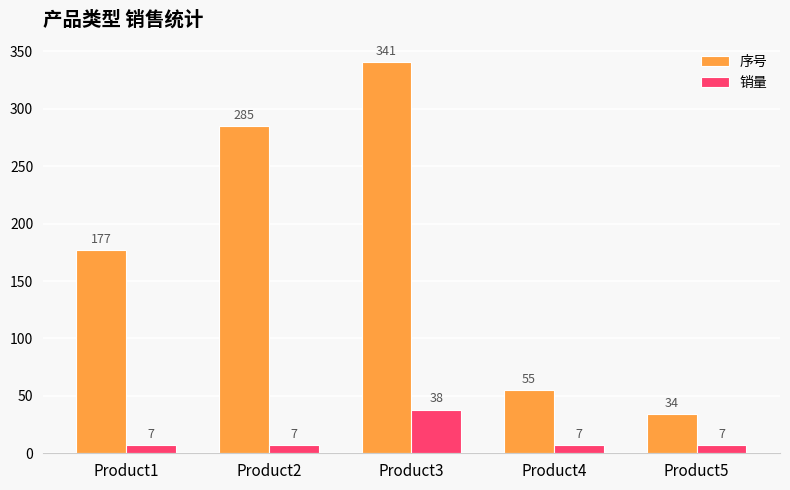

Reading left to right, extract all data points from this chart.

序号: Product1=177	Product2=285	Product3=341	Product4=55	Product5=34
销量: Product1=7	Product2=7	Product3=38	Product4=7	Product5=7